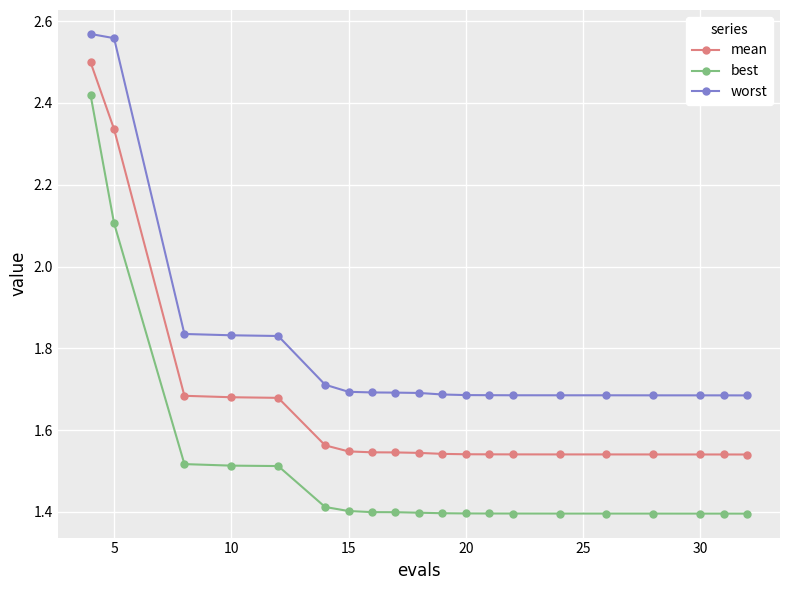

Which series has the largest total across all categories?

worst